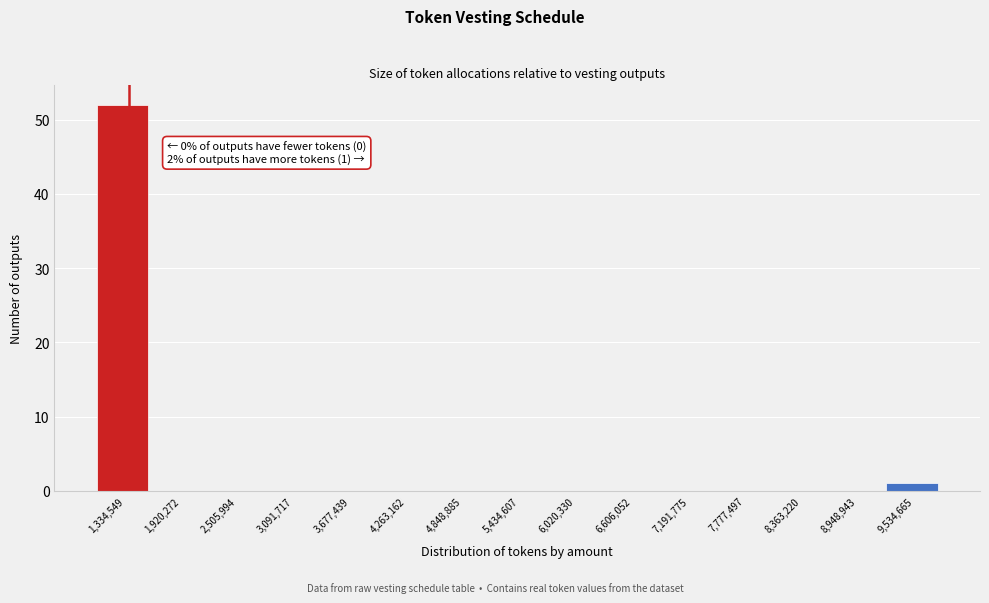

Reading left to right, transcribe all the data shown in this chart.

1,334,549=52	1,920,272=0	2,505,994=0	3,091,717=0	3,677,439=0	4,263,162=0	4,848,885=0	5,434,607=0	6,020,330=0	6,606,052=0	7,191,775=0	7,777,497=0	8,363,220=0	8,948,943=0	9,534,665=1